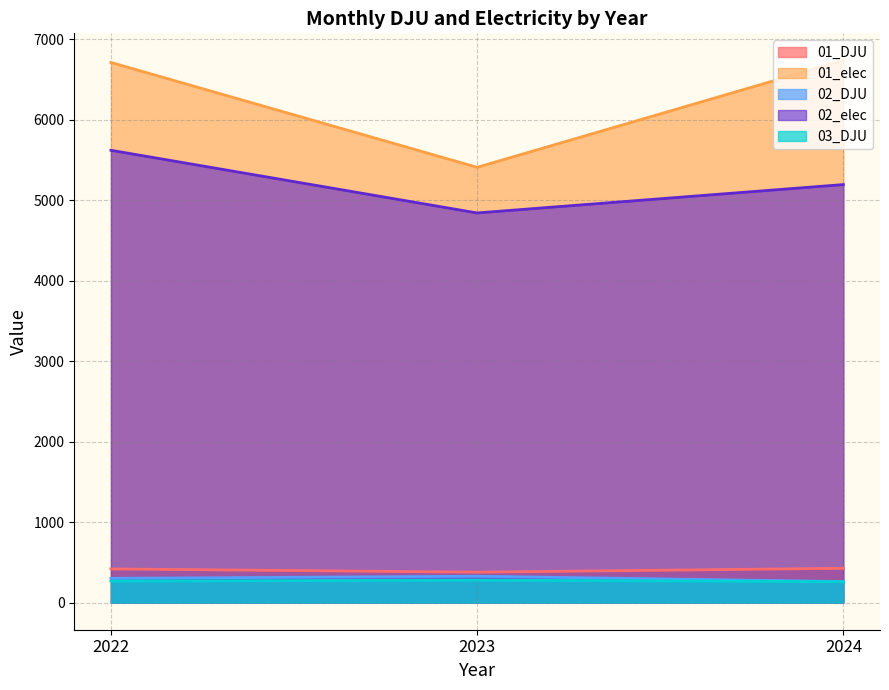

Reading left to right, transcribe all the data shown in this chart.

01_DJU: 2022=418.6	2023=377.9	2024=426.4
01_elec: 2022=6710.7	2023=5407.8	2024=6735.6
02_DJU: 2022=301.2	2023=327.8	2024=261.6
02_elec: 2022=5619.6	2023=4841.0	2024=5193.6
03_DJU: 2022=266.9	2023=279.7	2024=259.7